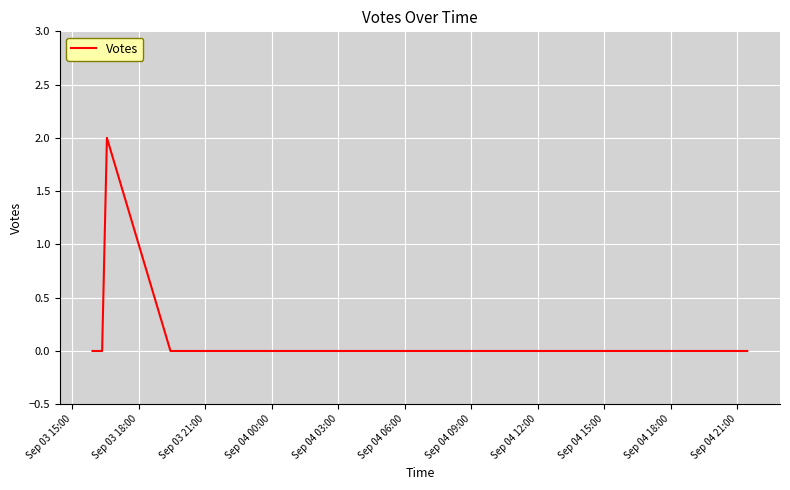

Is it true that the value at Sep 04 15:00 is 0?

True